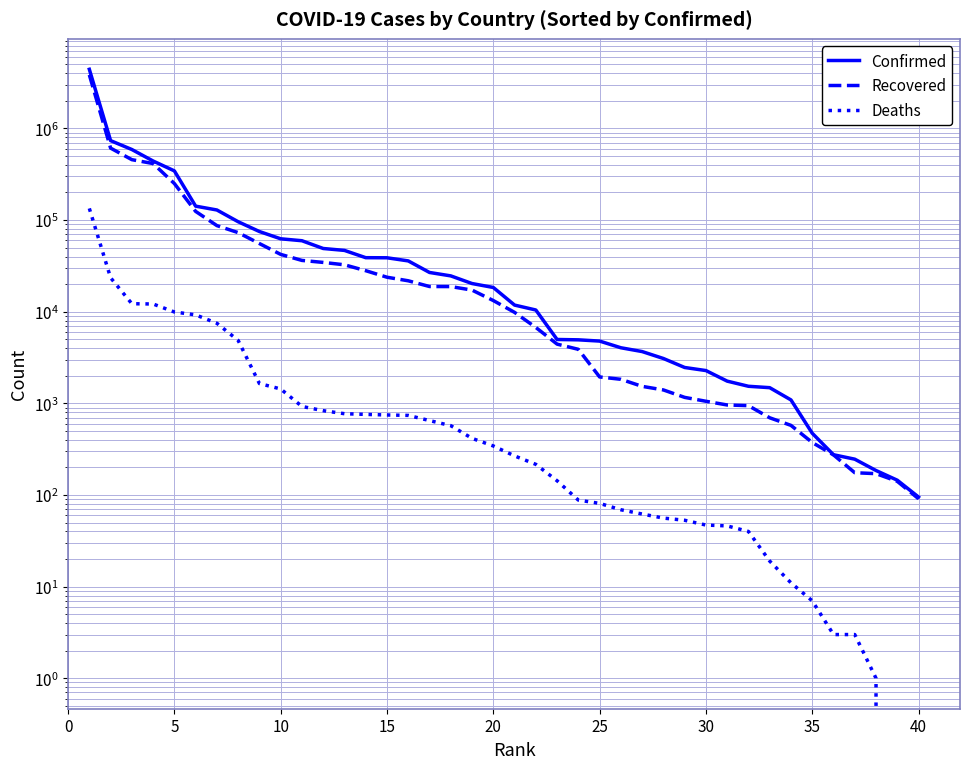

True or false: Confirmed and Deaths cross at least once.

False